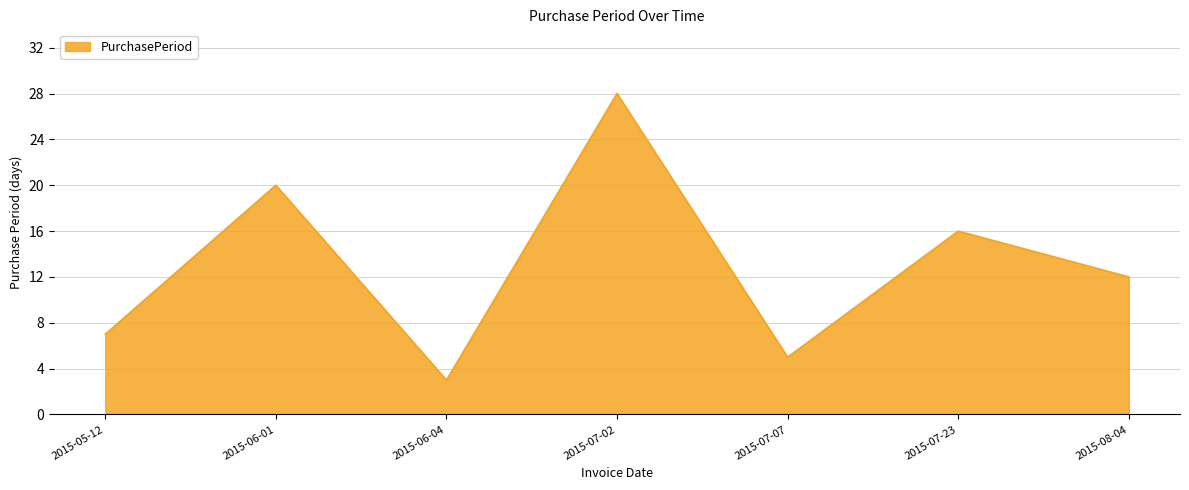

True or false: the data shows 12 at 2015-06-01.

False